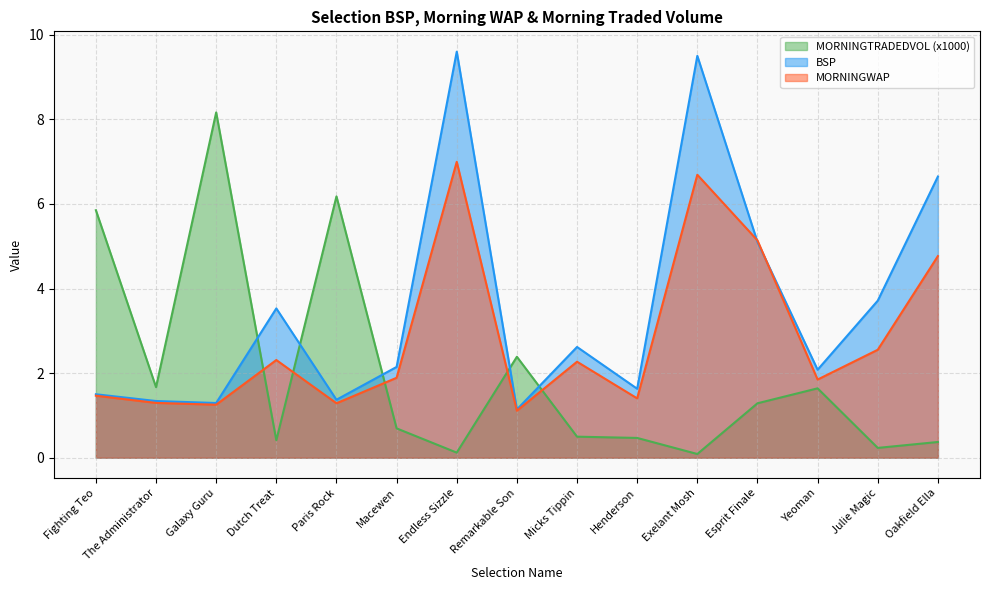

What is the sum of the MORNINGWAP values at Fighting Teo and Micks Tippin?

3.7